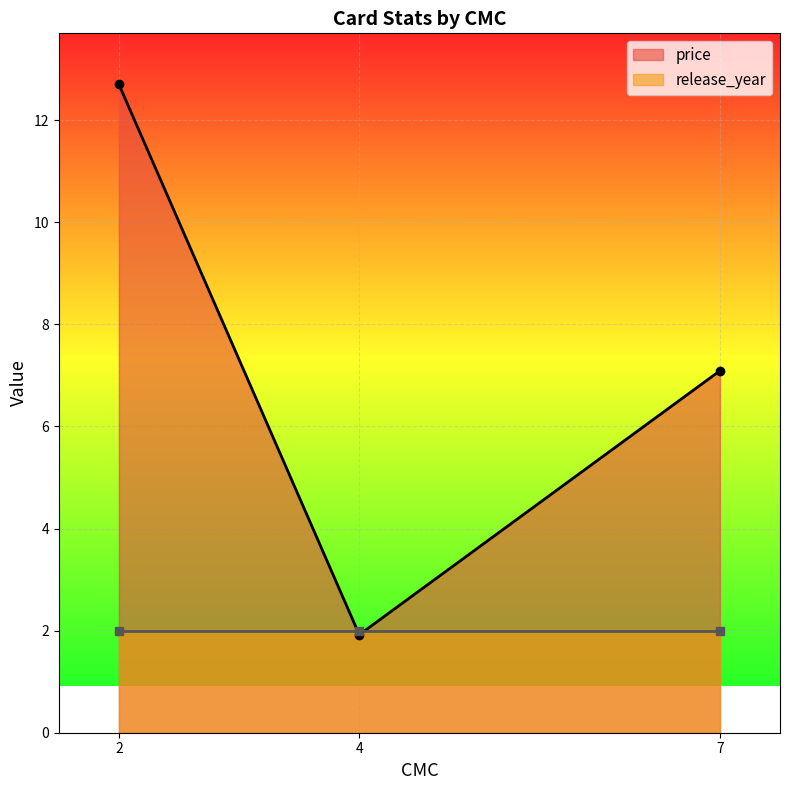

List the labels in order of value, largest first.

2, 7, 4